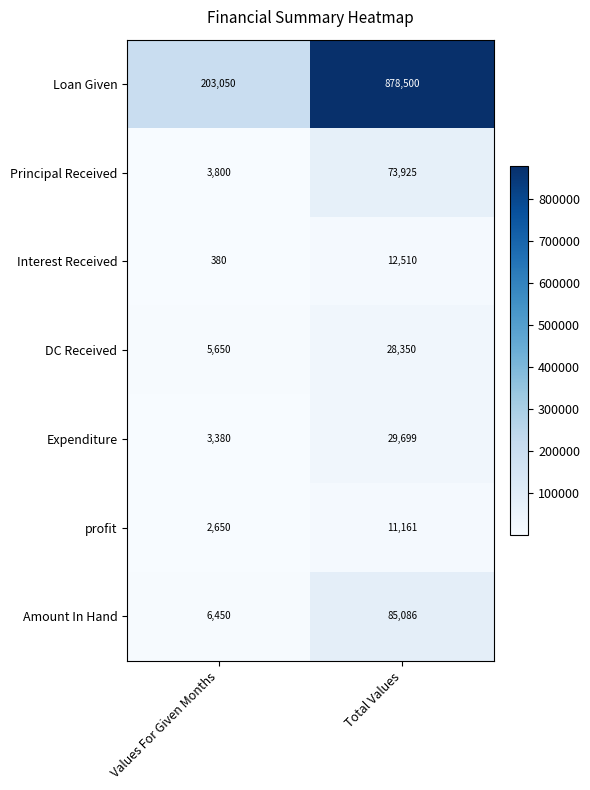

Which series has the widest spread of values?

Loan Given